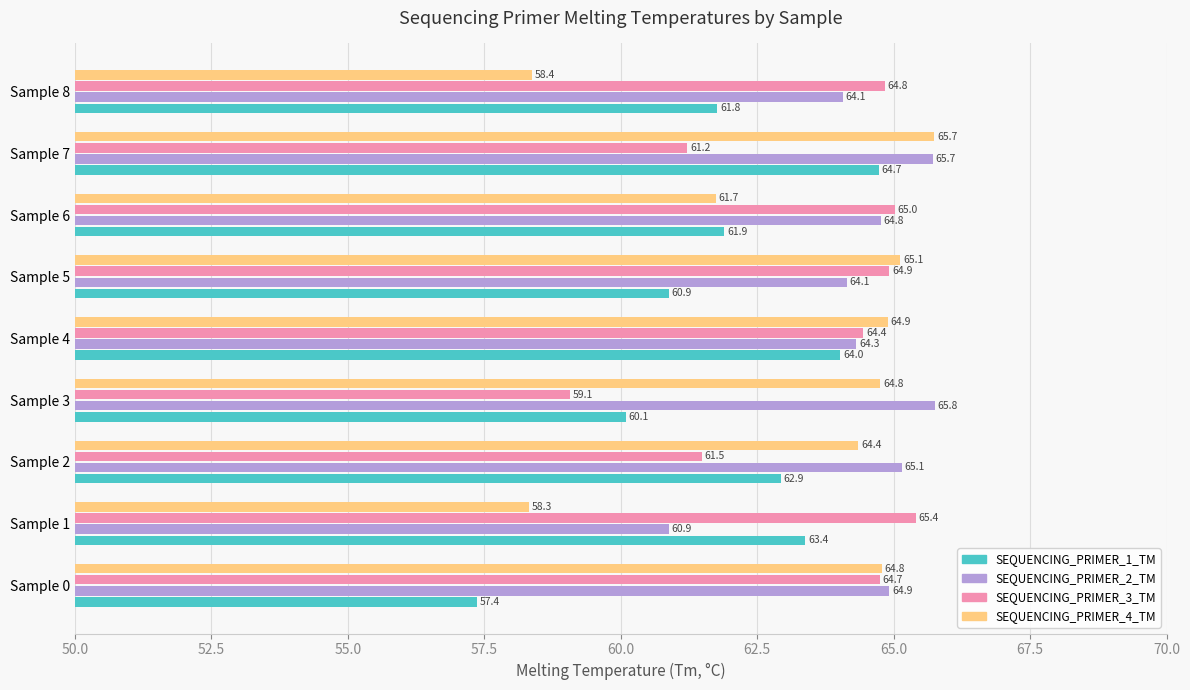

At Sample 4, list the series in order from smallest to largest.

SEQUENCING_PRIMER_1_TM, SEQUENCING_PRIMER_2_TM, SEQUENCING_PRIMER_3_TM, SEQUENCING_PRIMER_4_TM